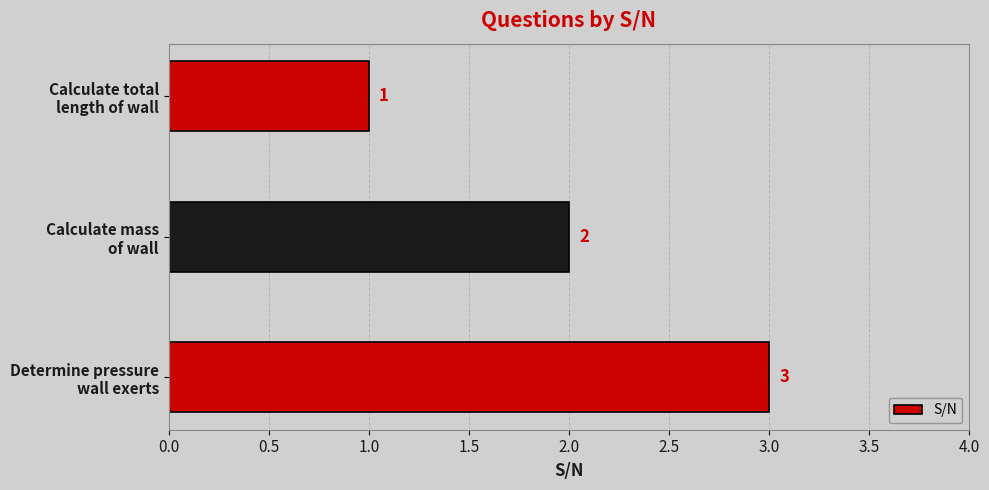

What is the greatest value displayed?

3